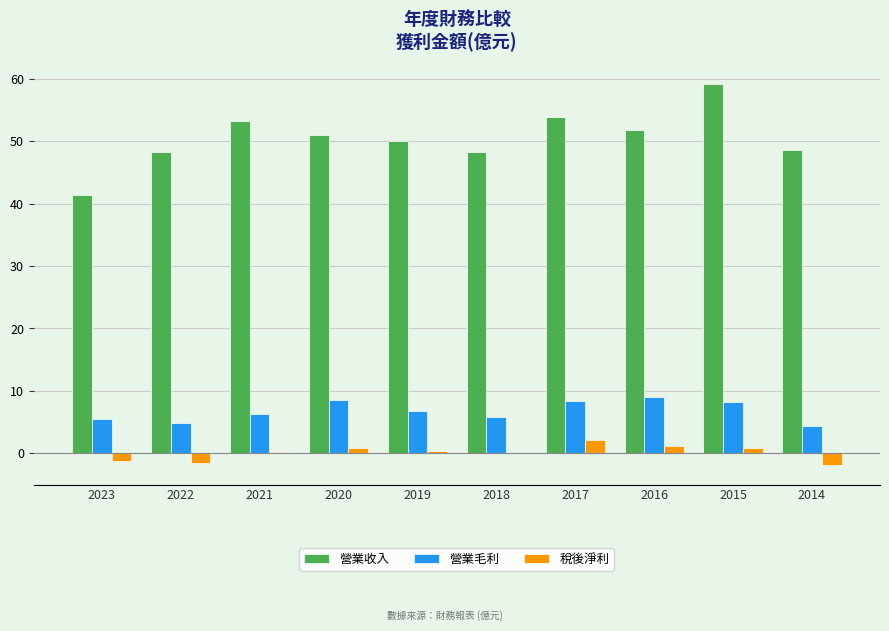

What is the approximate value of 營業收入 at 2018?

48.3